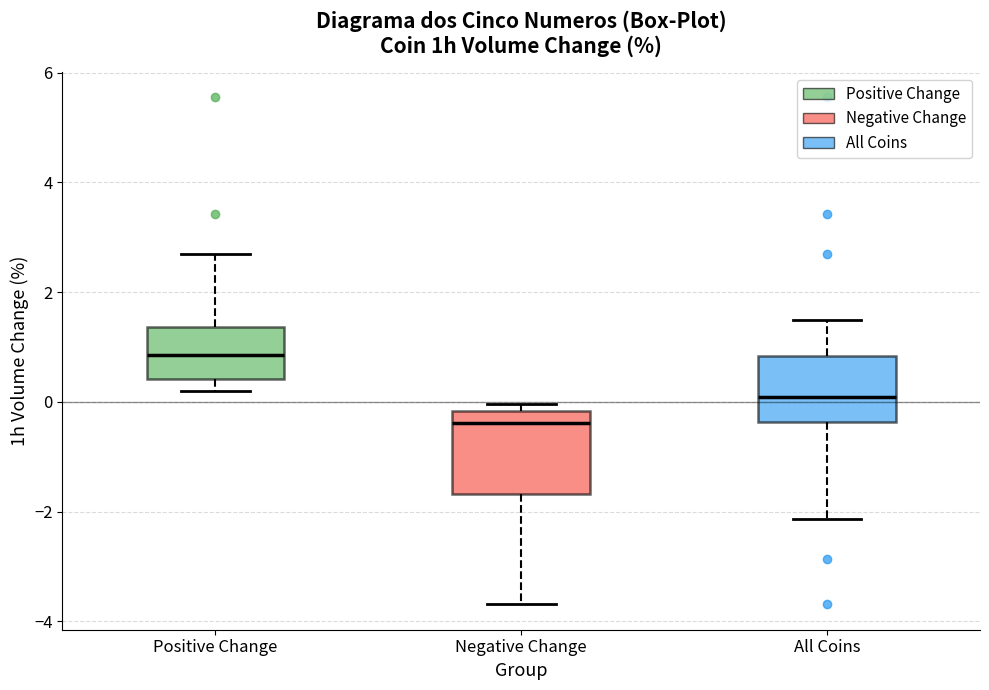

Reading left to right, transcribe this box plot: for each box, give where its median line is, the range the box spans, and where its two whiskers end, as read against the y-axis. The values are not printed on the chart, so give them approximately, as read against the axis.

Positive Change: median 0.8, box 0.4 to 1.4, whiskers 0.2 to 2.6
Negative Change: median -0.4, box -1.6 to -0.2, whiskers -3.6 to 0.0
All Coins: median 0.0, box -0.4 to 0.8, whiskers -2.2 to 1.4